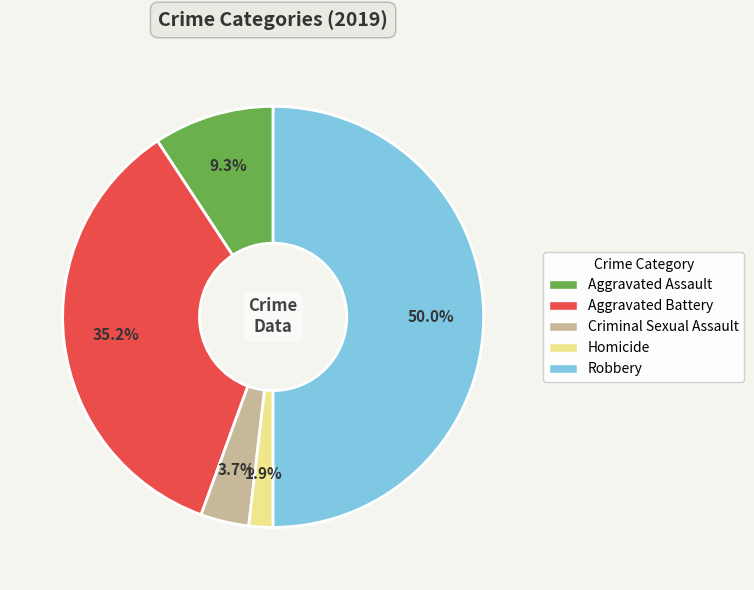

How much of the chart is everything except Robbery?

50.0%